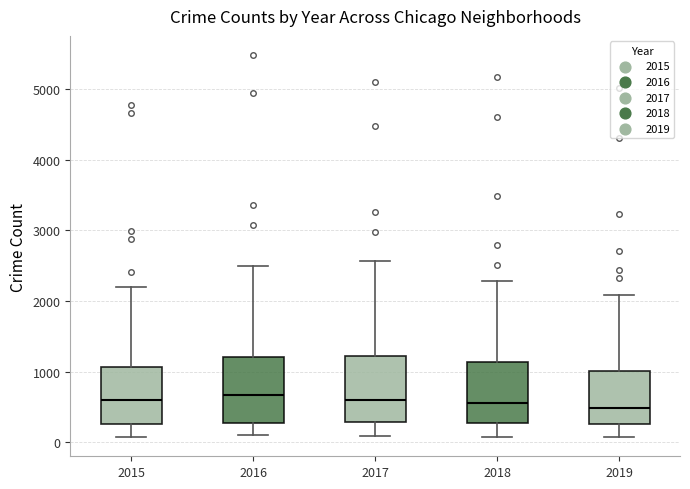

Reading left to right, transcribe this box plot: for each box, give where its median line is, the range the box spans, and where its two whiskers end, as read against the y-axis. The values are not printed on the chart, so give them approximately, as read against the axis.

2015: median 600, box 300 to 1100, whiskers 100 to 2200
2016: median 700, box 300 to 1200, whiskers 100 to 2500
2017: median 600, box 300 to 1200, whiskers 100 to 2600
2018: median 600, box 300 to 1100, whiskers 100 to 2300
2019: median 500, box 300 to 1000, whiskers 100 to 2100